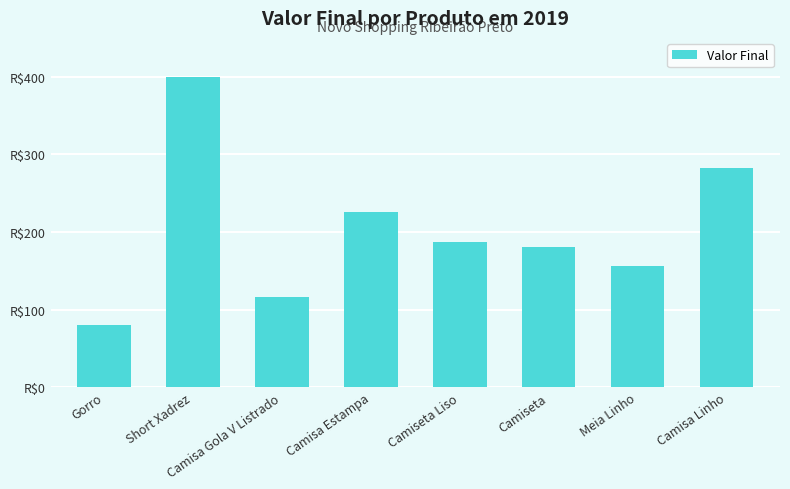

Reading right to left, transcribe all the data shown in this chart.

Camisa Linho=282	Meia Linho=156	Camiseta=180	Camiseta Liso=187	Camisa Estampa=226	Camisa Gola V Listrado=116	Short Xadrez=400	Gorro=80